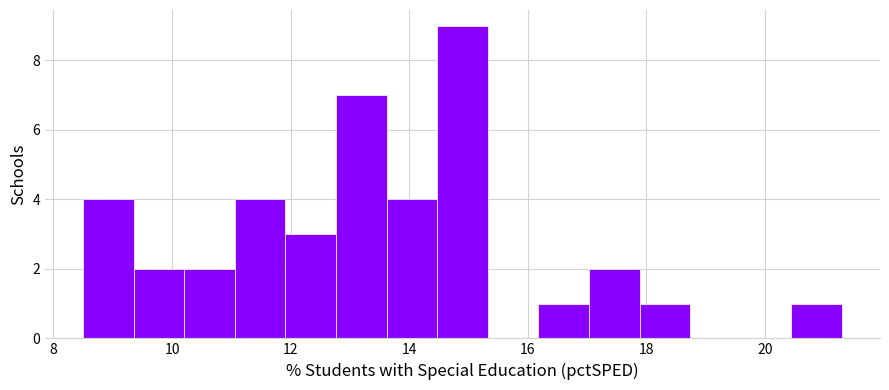

Reading left to right, list every bar in this chart as the range it spans on the x-axis followed by its height. Neither the bar edges nor the heights are printed on the chart, so give them approximately, as read against the axes.

8.6 to 9.4: 4
9.4 to 10.2: 2
10.2 to 11.0: 2
11.0 to 12.0: 4
12.0 to 12.8: 3
12.8 to 13.6: 7
13.6 to 14.4: 4
14.4 to 15.4: 9
15.4 to 16.2: 0
16.2 to 17.0: 1
17.0 to 17.8: 2
17.8 to 18.8: 1
18.8 to 19.6: 0
19.6 to 20.4: 0
20.4 to 21.4: 1